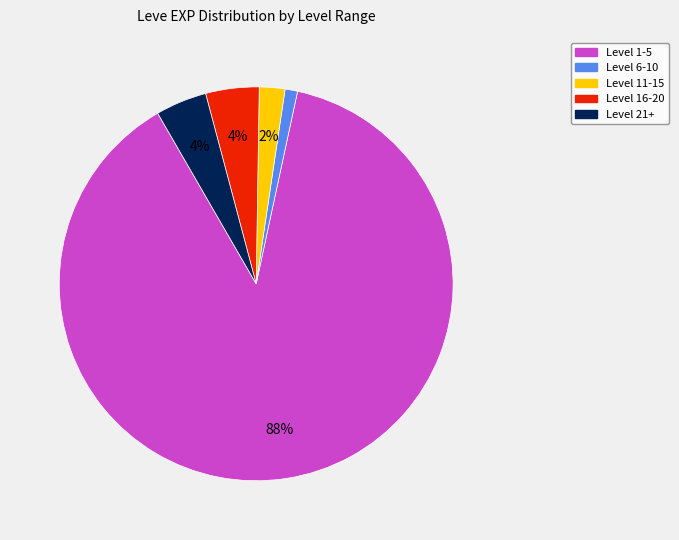

Is there any slice that represents more than half of the pie?

Yes